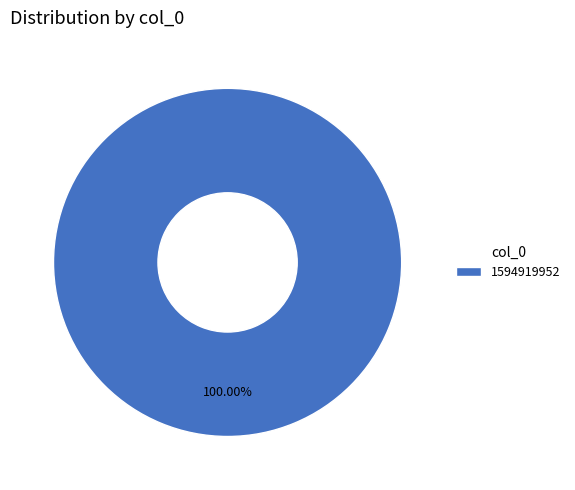

How many slices are in this pie chart?

1